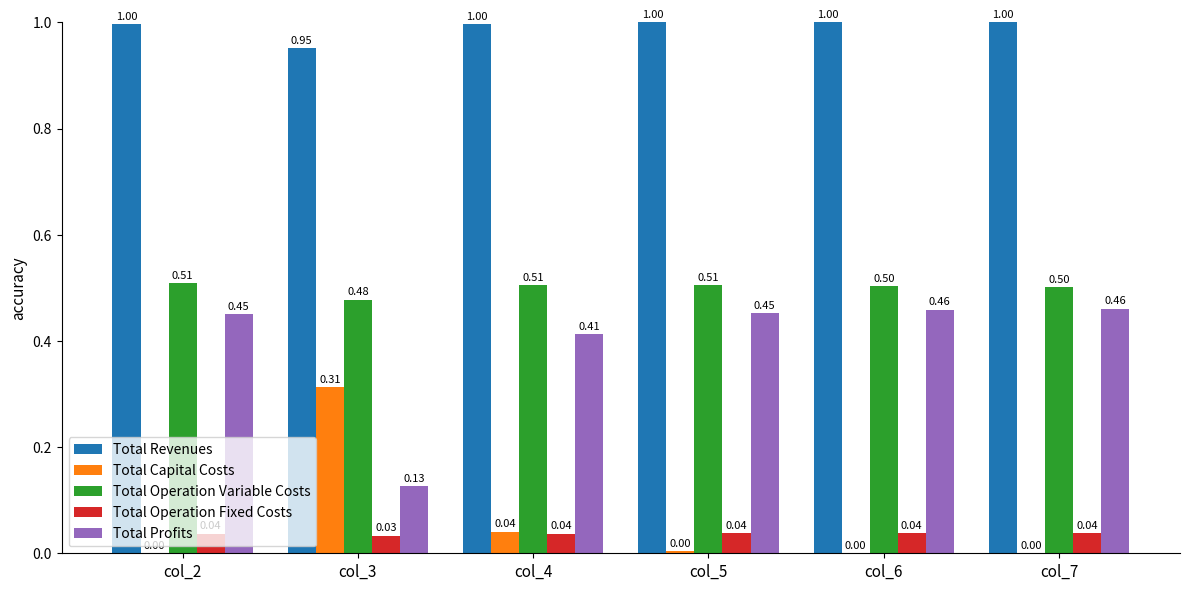

What is the sum of the Total Profits values at col_6 and col_4?

0.9